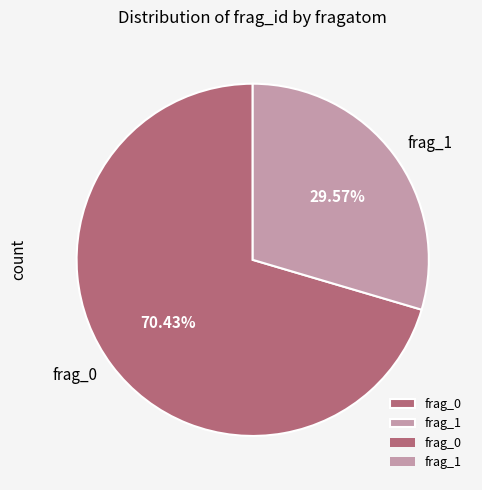

Rank the categories by value from highest to lowest.

frag_0, frag_1